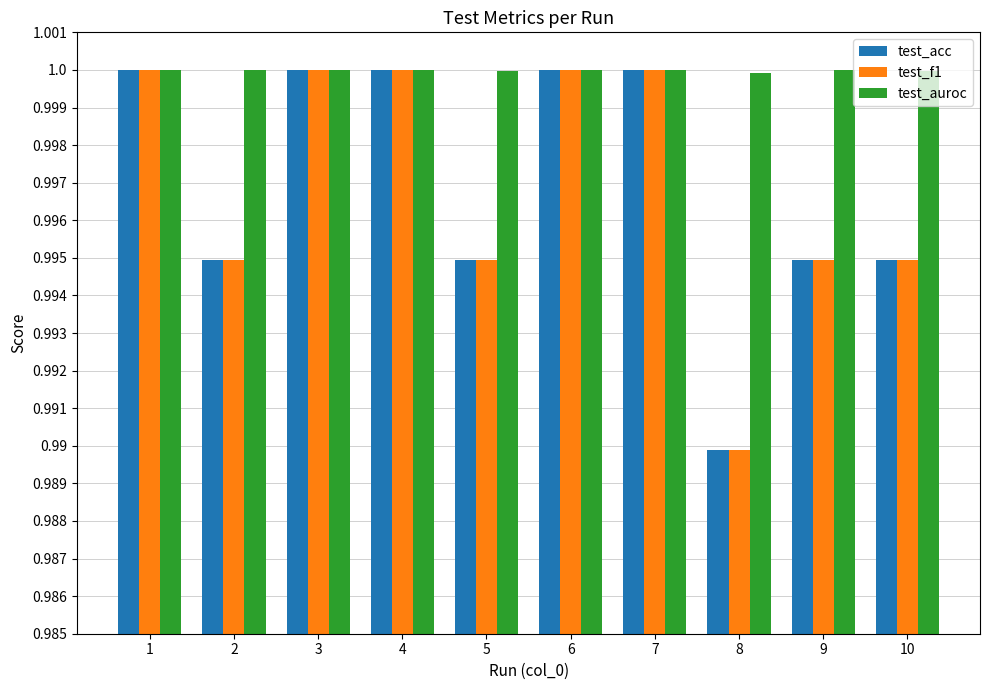

How many bars are there in each group?

3